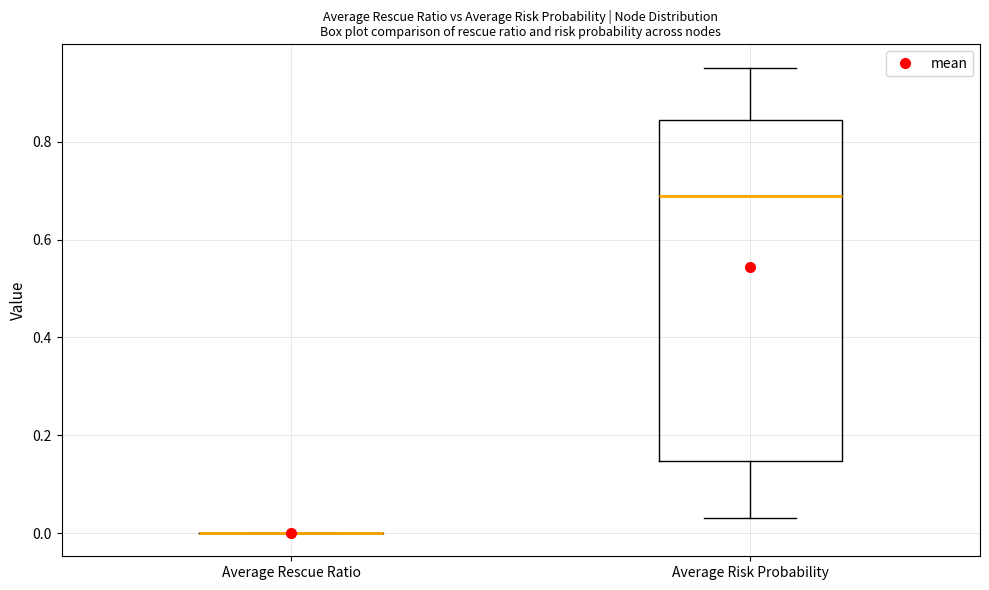

Where is the upper edge of the box for Average Risk Probability on the y-axis? The values are not printed on the chart, so give them approximately, as read against the axis.

0.84